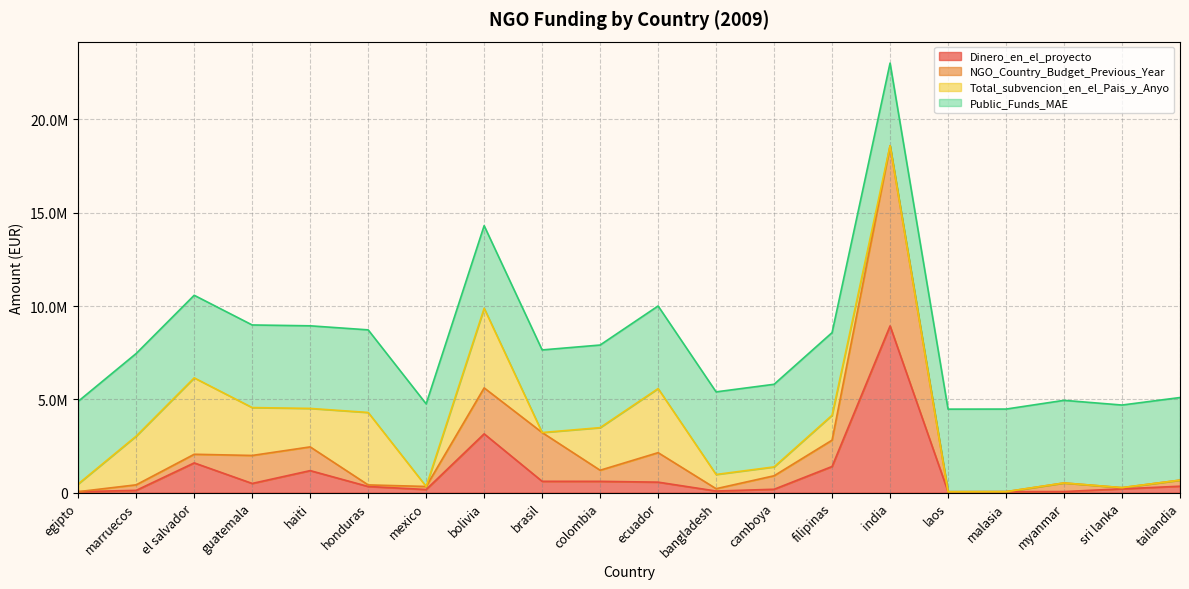

True or false: NGO_Country_Budget_Previous_Year has a value of 368527 at bangladesh.

False